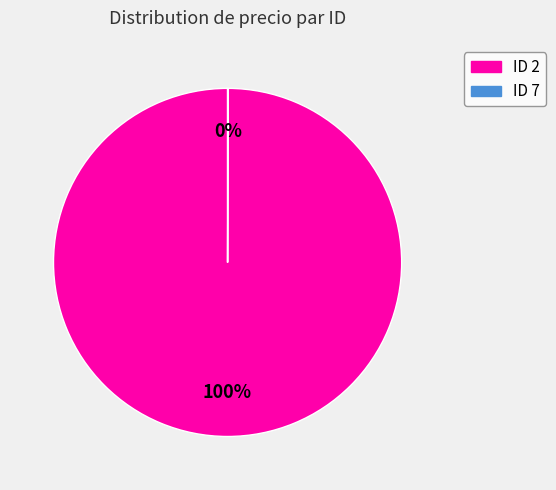

Which category accounts for the majority?

ID 2